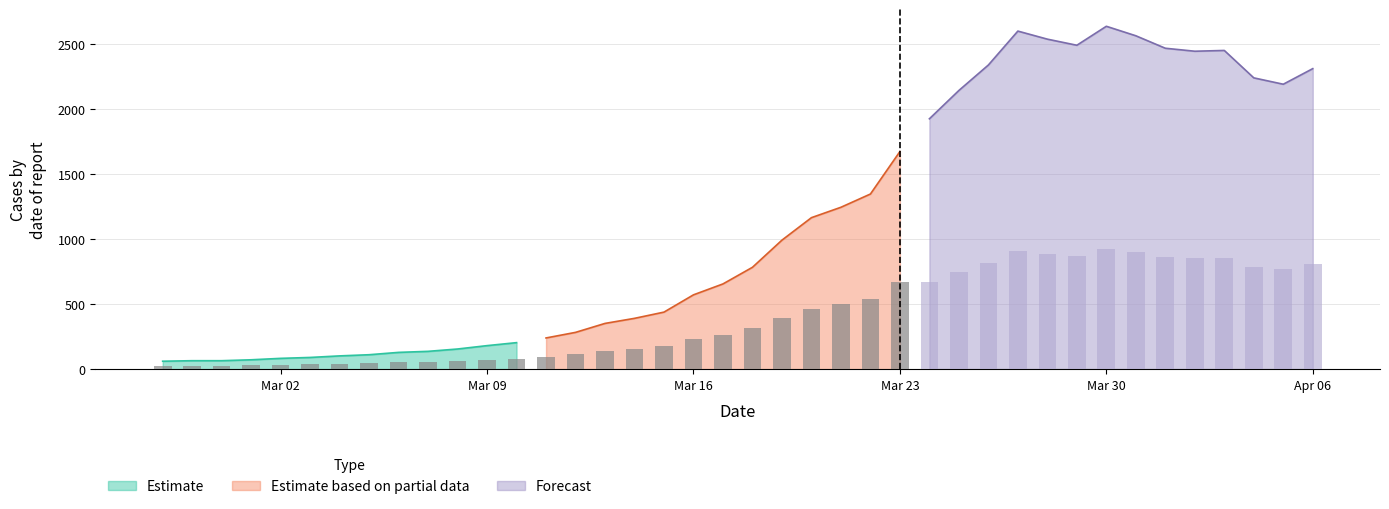

At which category does the chart reach its peak across all series?

2020-03-30